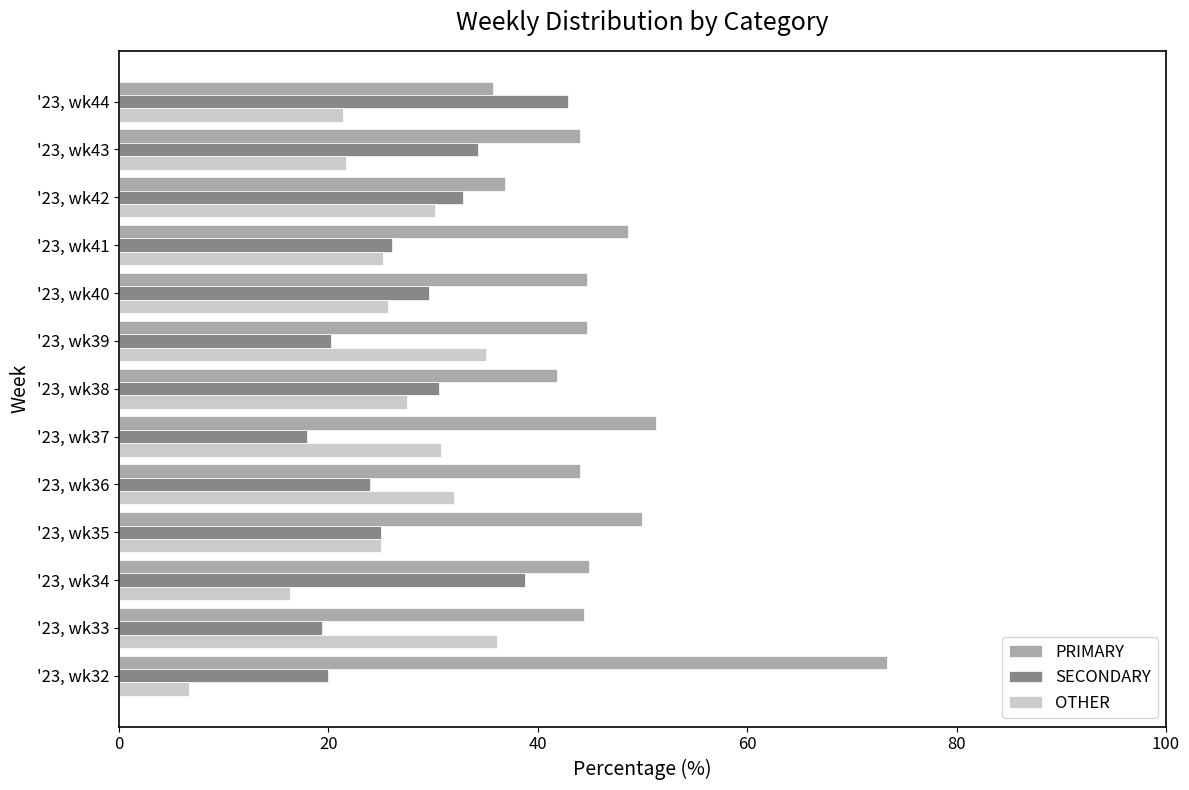

How many series are shown in this chart?

3